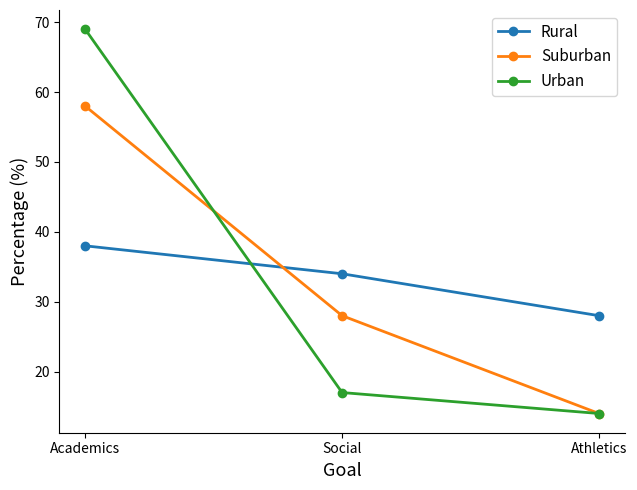

The value of Rural at Athletics is 10. True or false?

False